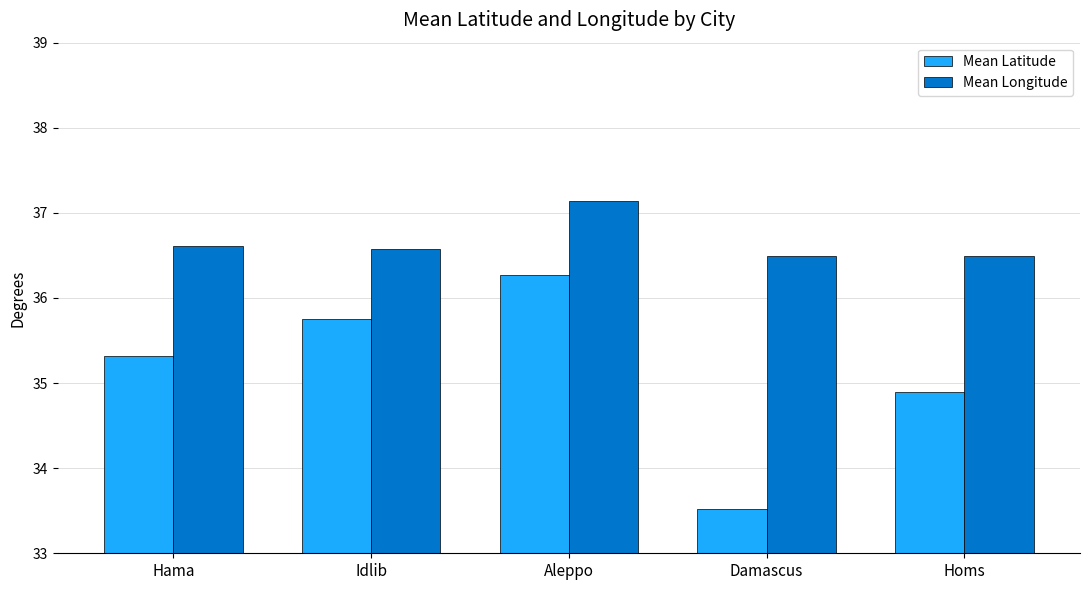

Read the Mean Latitude value at Homs.

34.9